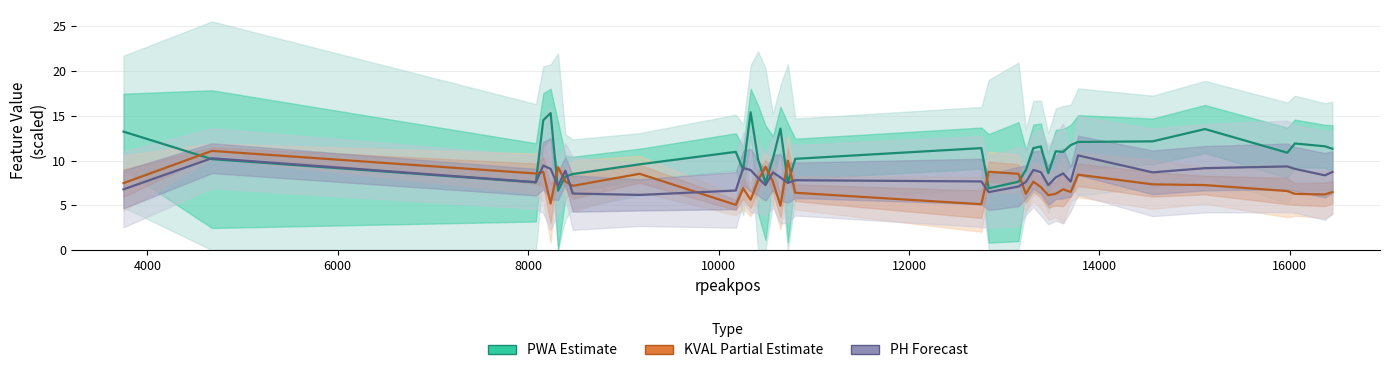

The KVAL (Partial Estimate) series shows 8.7 at 8000. True or false?

True